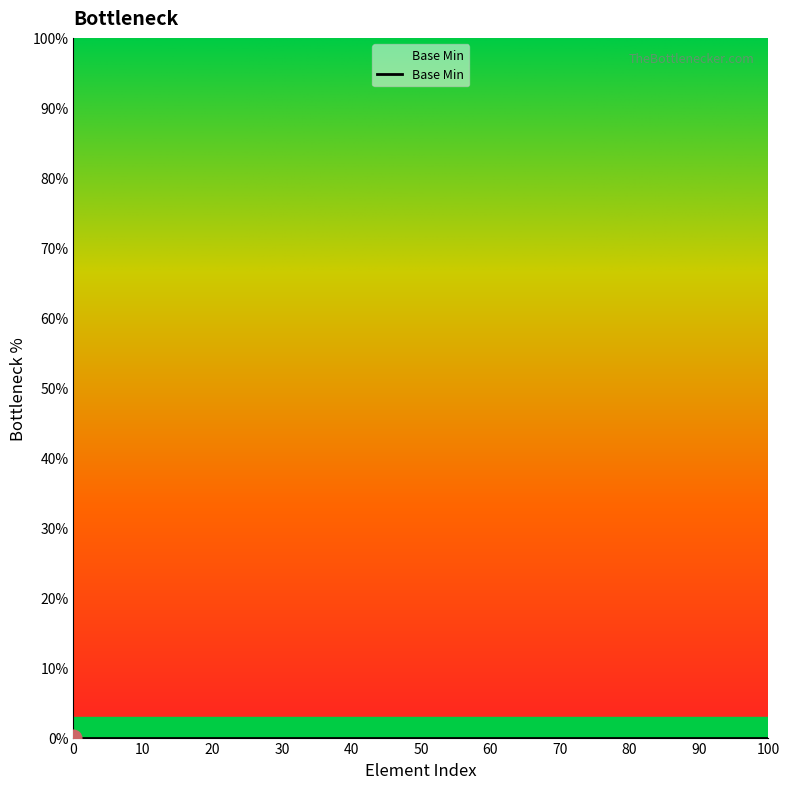

Is it true that the value at 0 is 0?

True